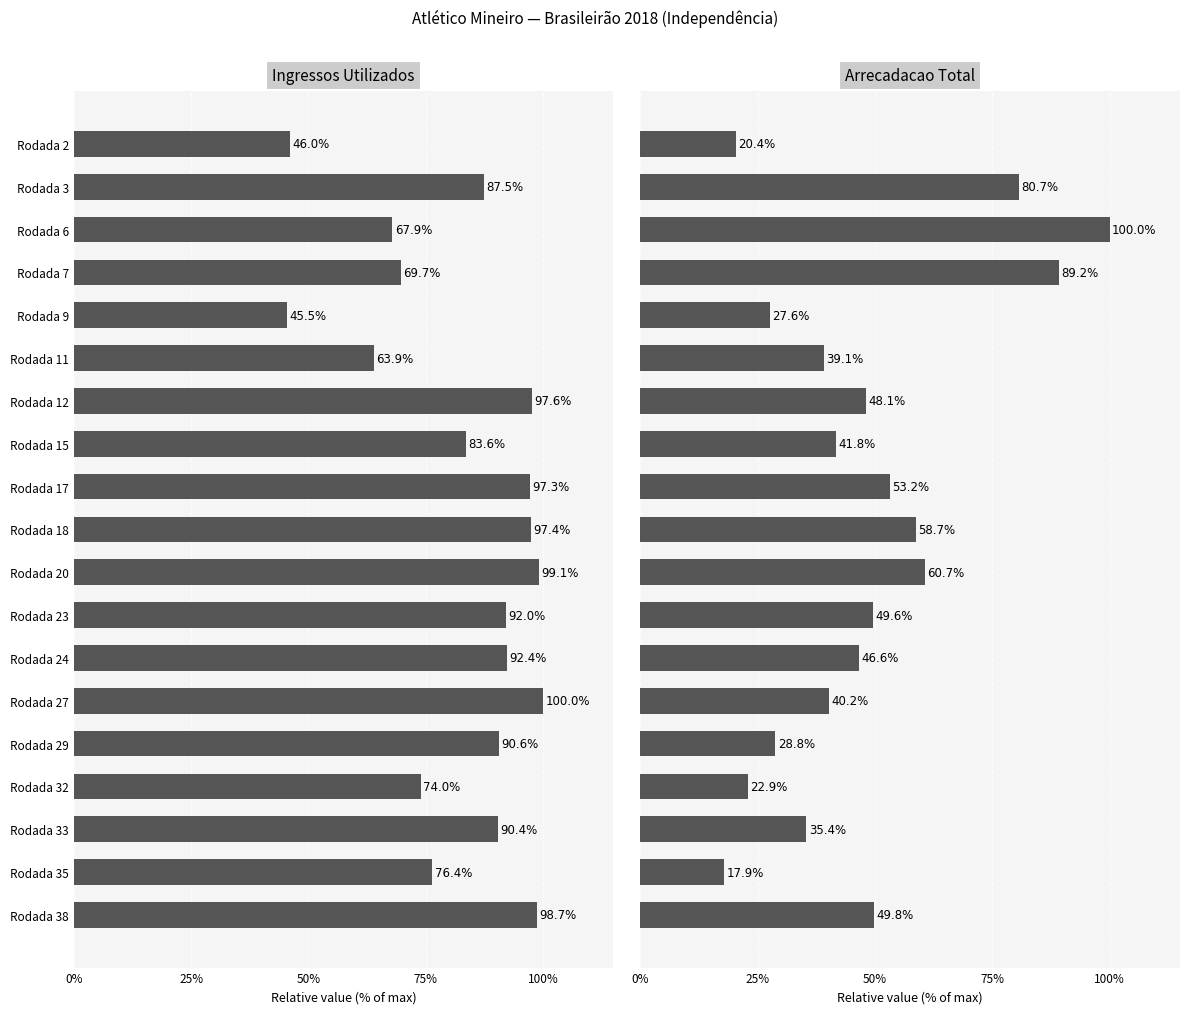

Is it true that Arrecadacao Total equals 46.6 at Rodada 24?

True